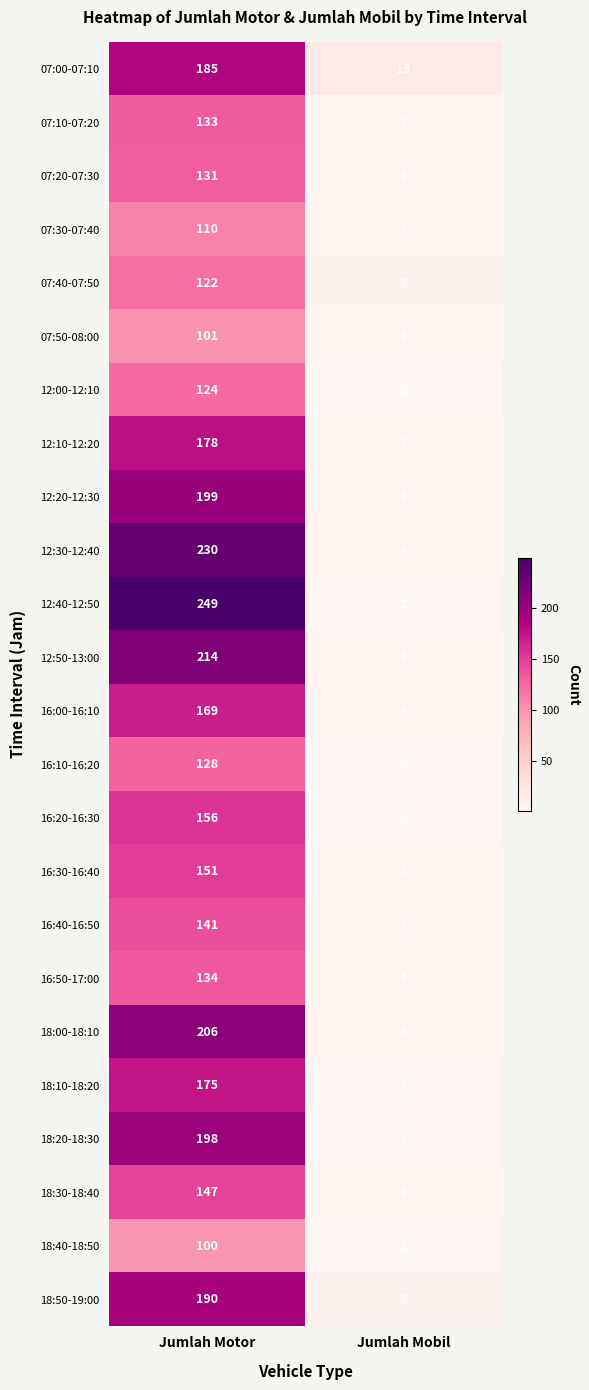

Which series changed the most between Jumlah Motor and Jumlah Mobil?

12:40-12:50